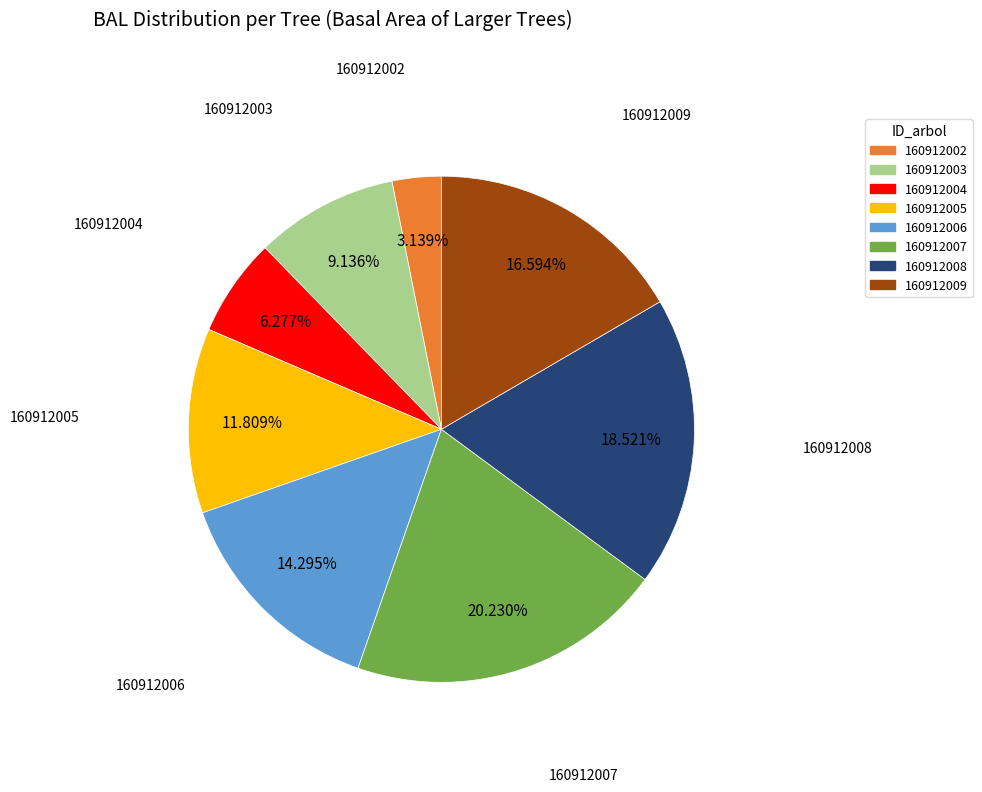

Does 160912007 account for over 50% of the chart?

No